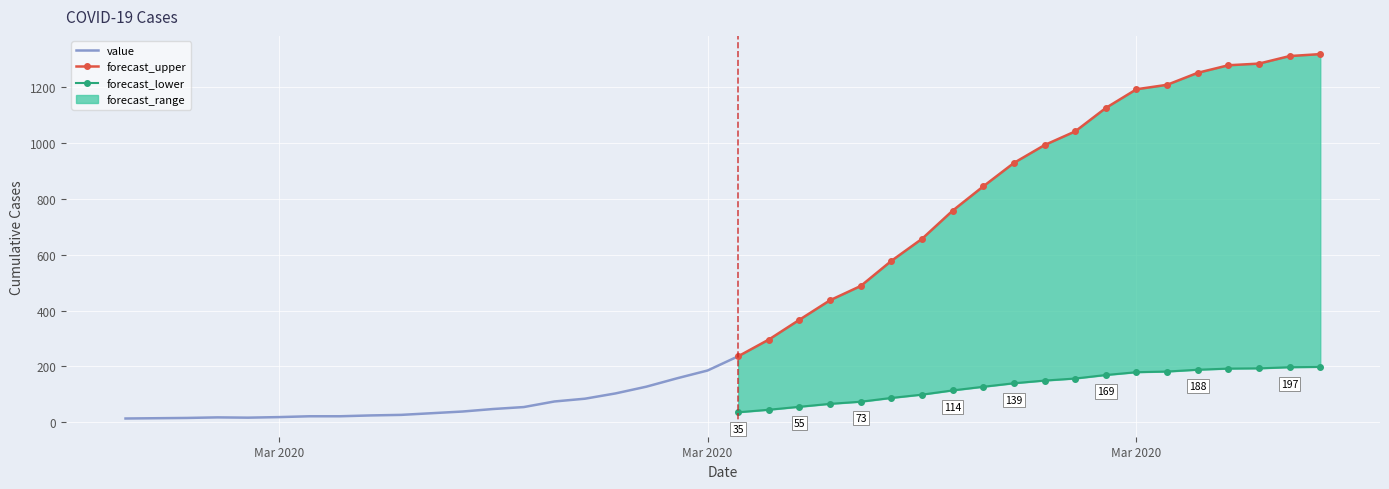

True or false: the data has more than 2 interior local peaks.

False